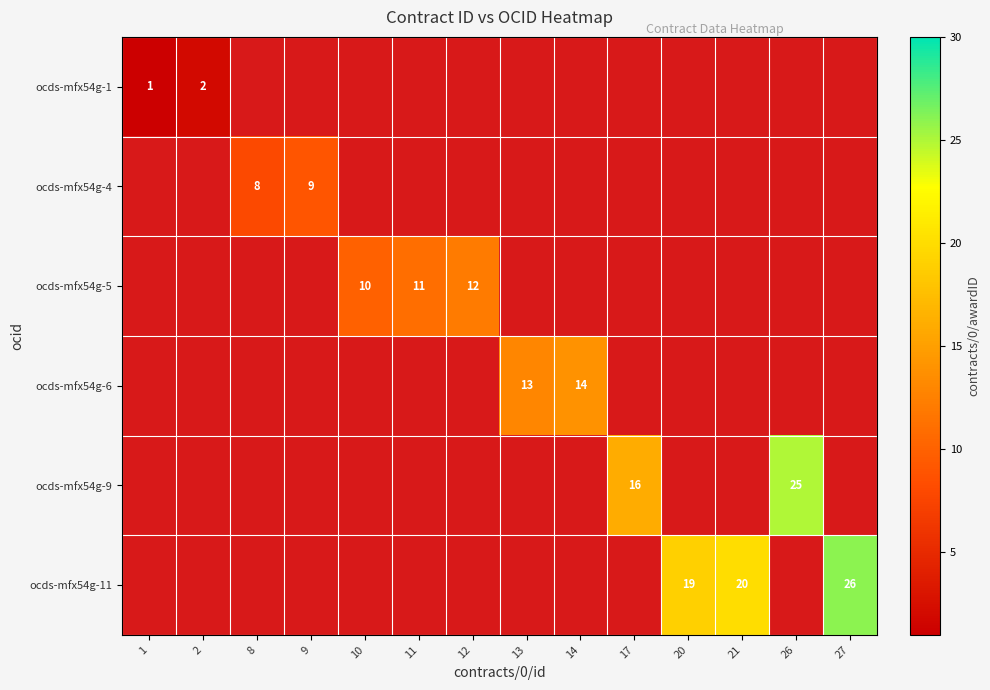

Count the number of data series in this chart.

6